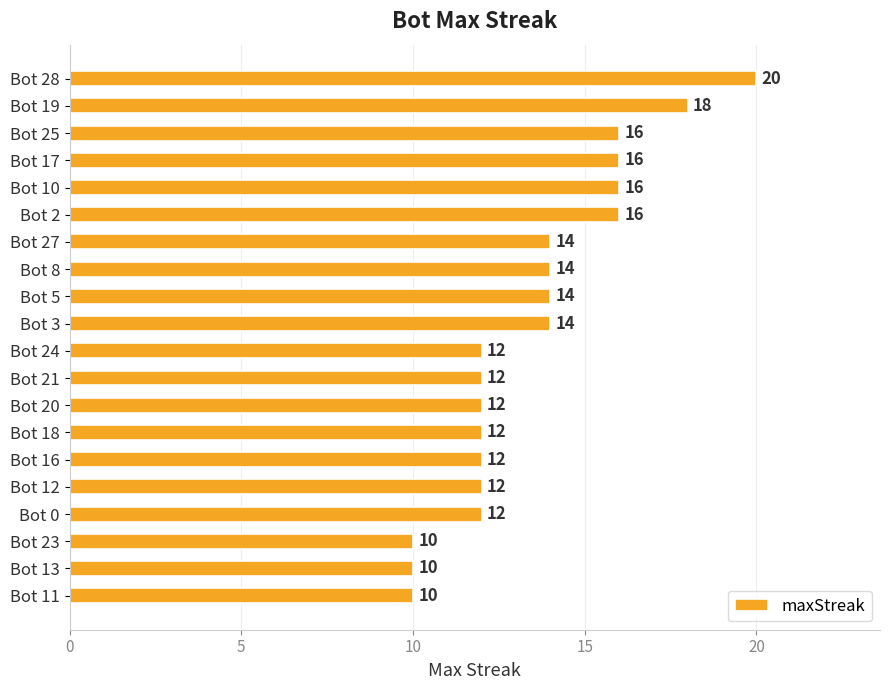

What is the difference between the maximum and minimum values?

10